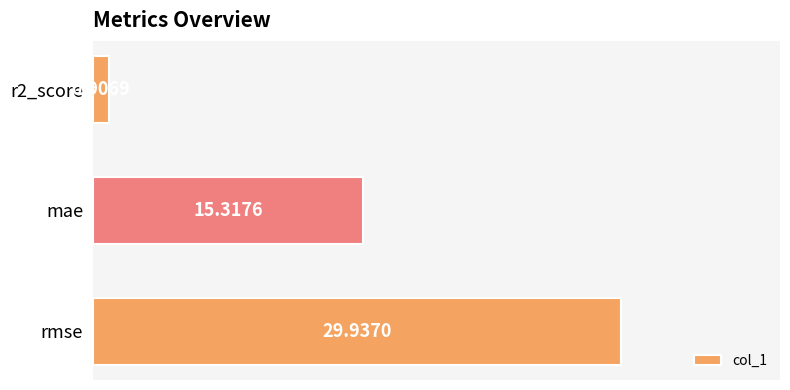

What is the sum of all values?

46.2